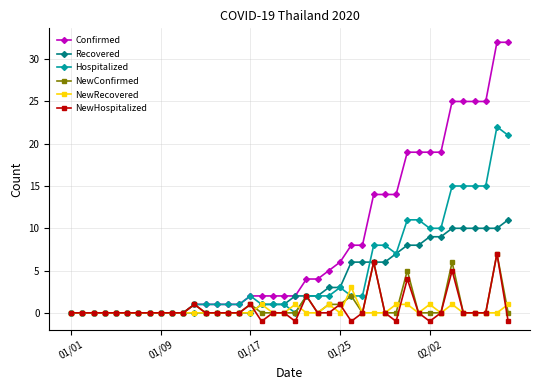

True or false: NewRecovered has more than 0 points higher than both neighbors.

True